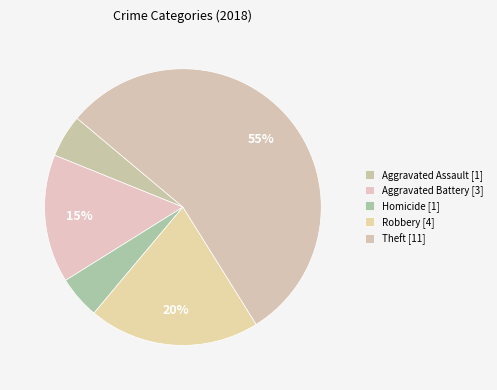

How many slices are in this pie chart?

5